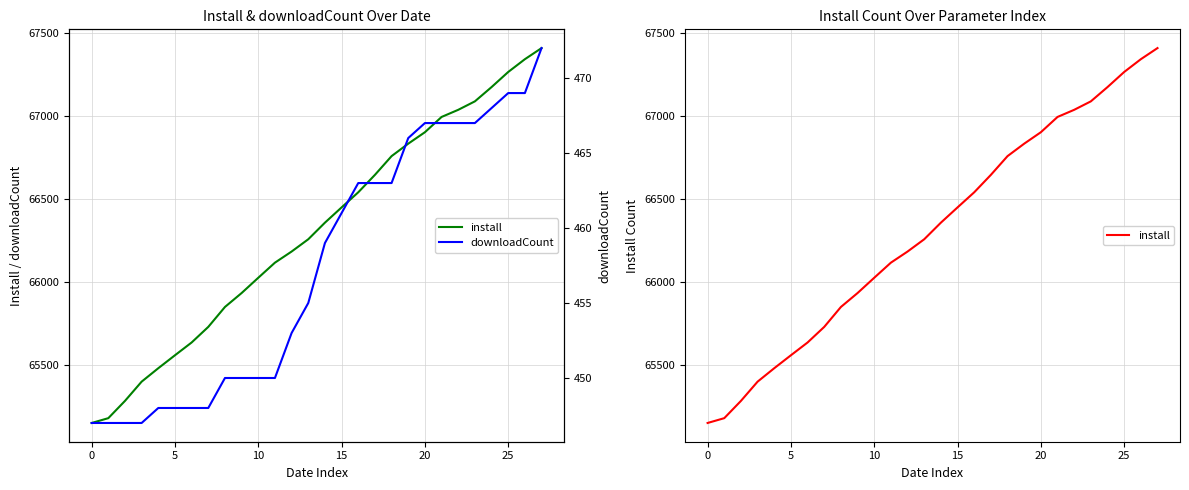

What is the sum of all install values?

1856513